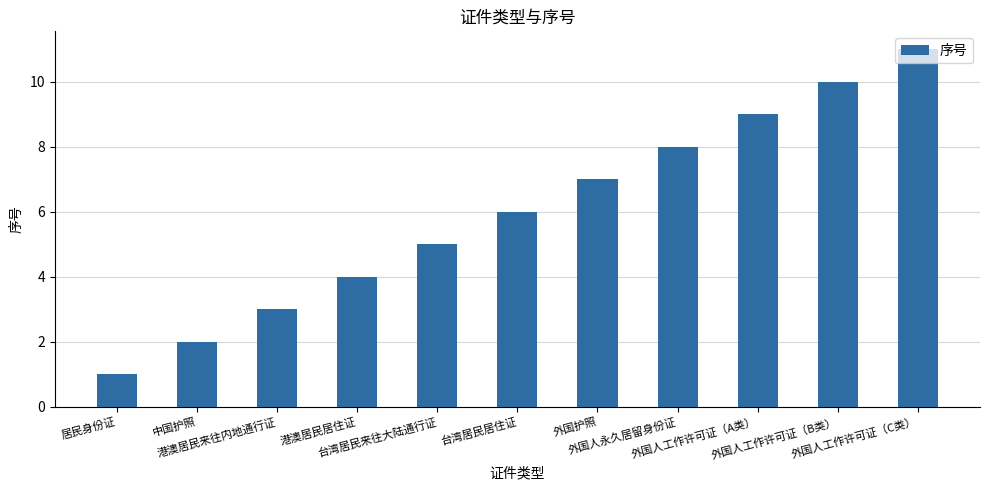

Reading left to right, list all the values displayed in this chart.

居民身份证=1	中国护照=2	港澳居民来往内地通行证=3	港澳居民居住证=4	台湾居民来往大陆通行证=5	台湾居民居住证=6	外国护照=7	外国人永久居留身份证=8	外国人工作许可证（A类）=9	外国人工作许可证（B类）=10	外国人工作许可证（C类）=11